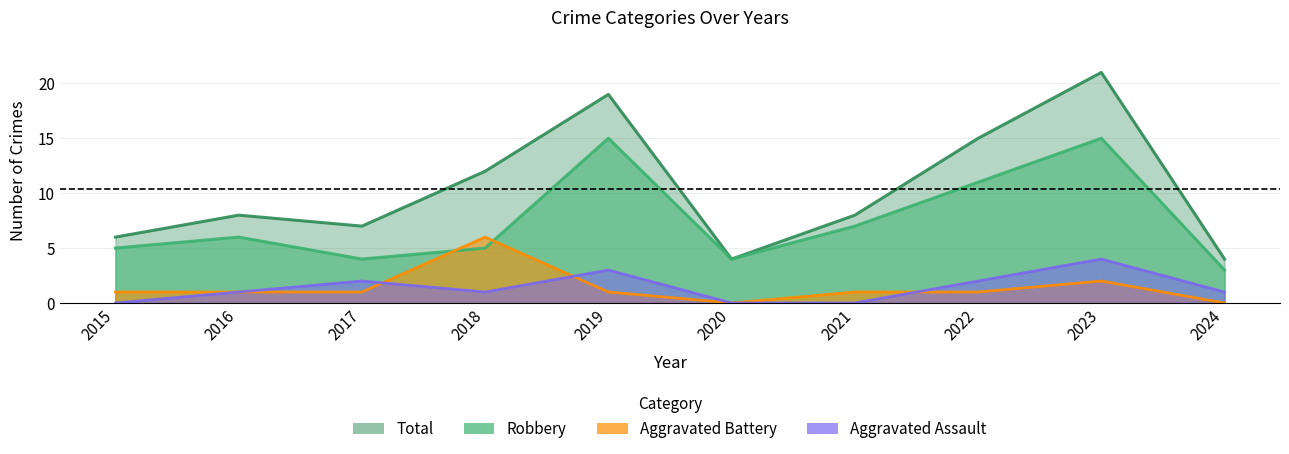

What is the difference between the maximum and minimum values in the Aggravated Battery series?

6